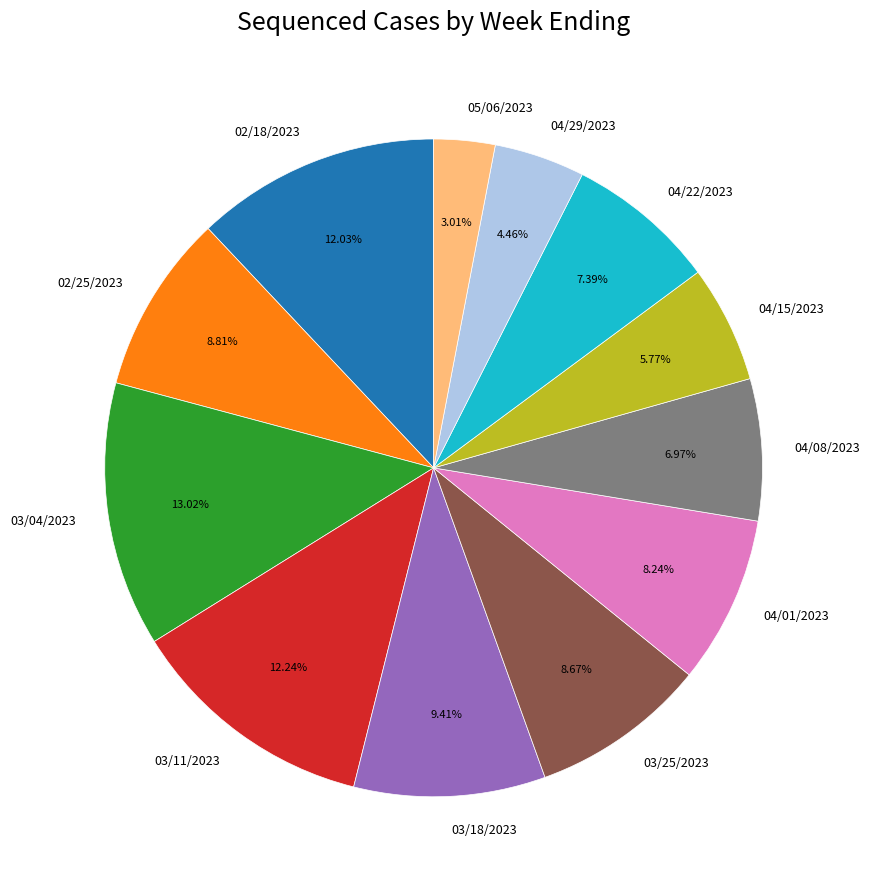

To the nearest percent, what is the difference between the largest and smallest slice percentages?

10%